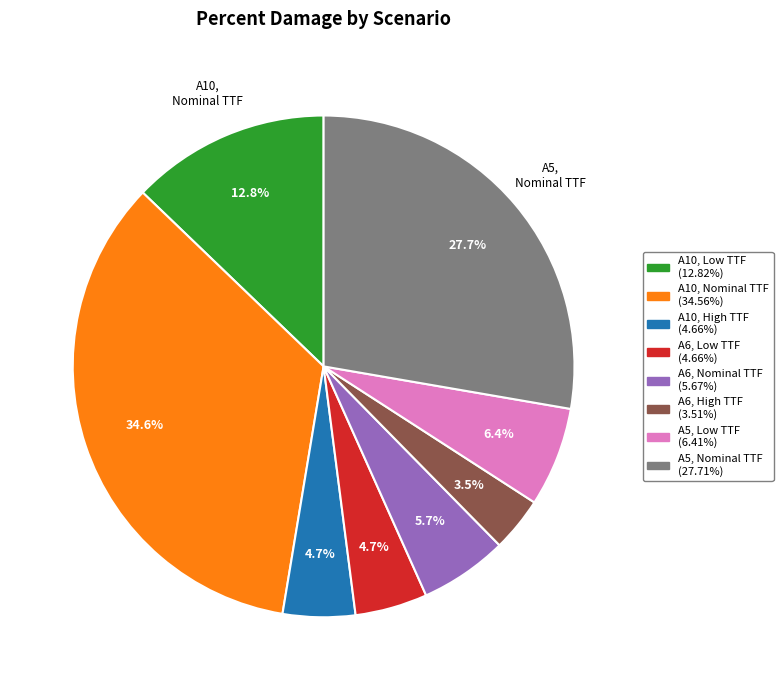

What percentage is the A6, Low TTF slice, to the nearest percent?

5%